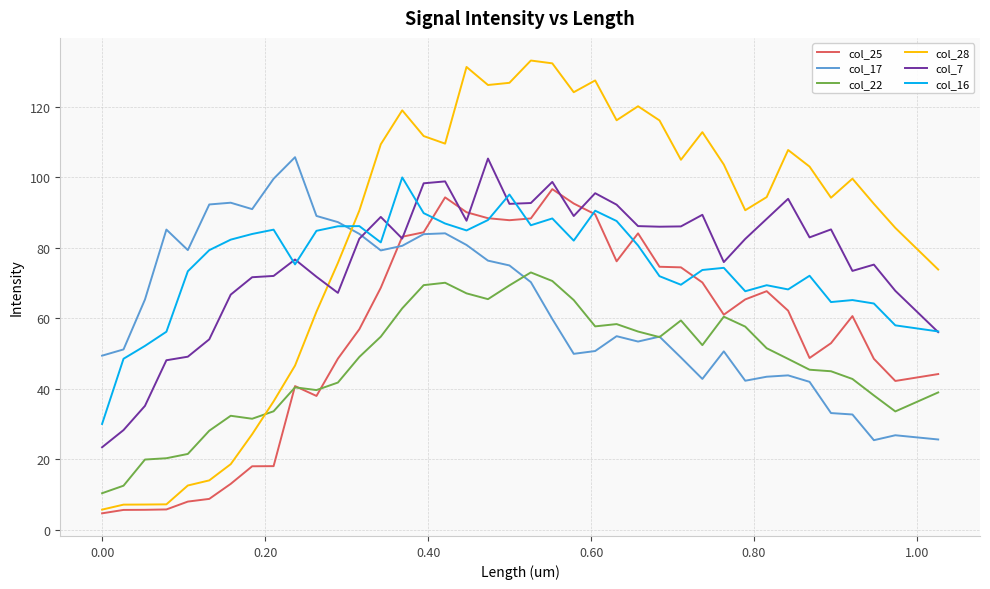

Which series has the largest range (max minus min)?

col_28